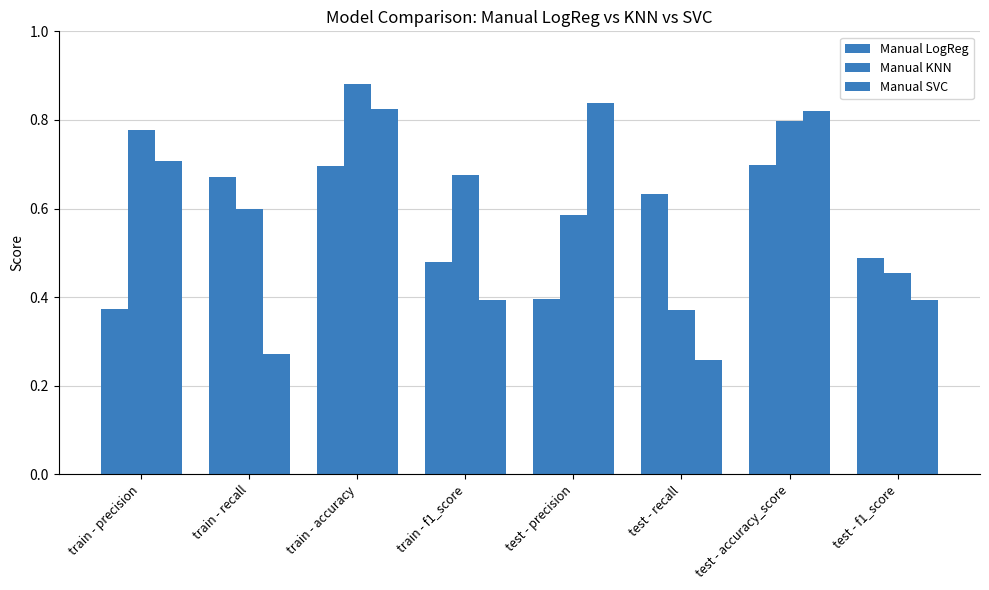

Does the chart contain stacked bars?

No